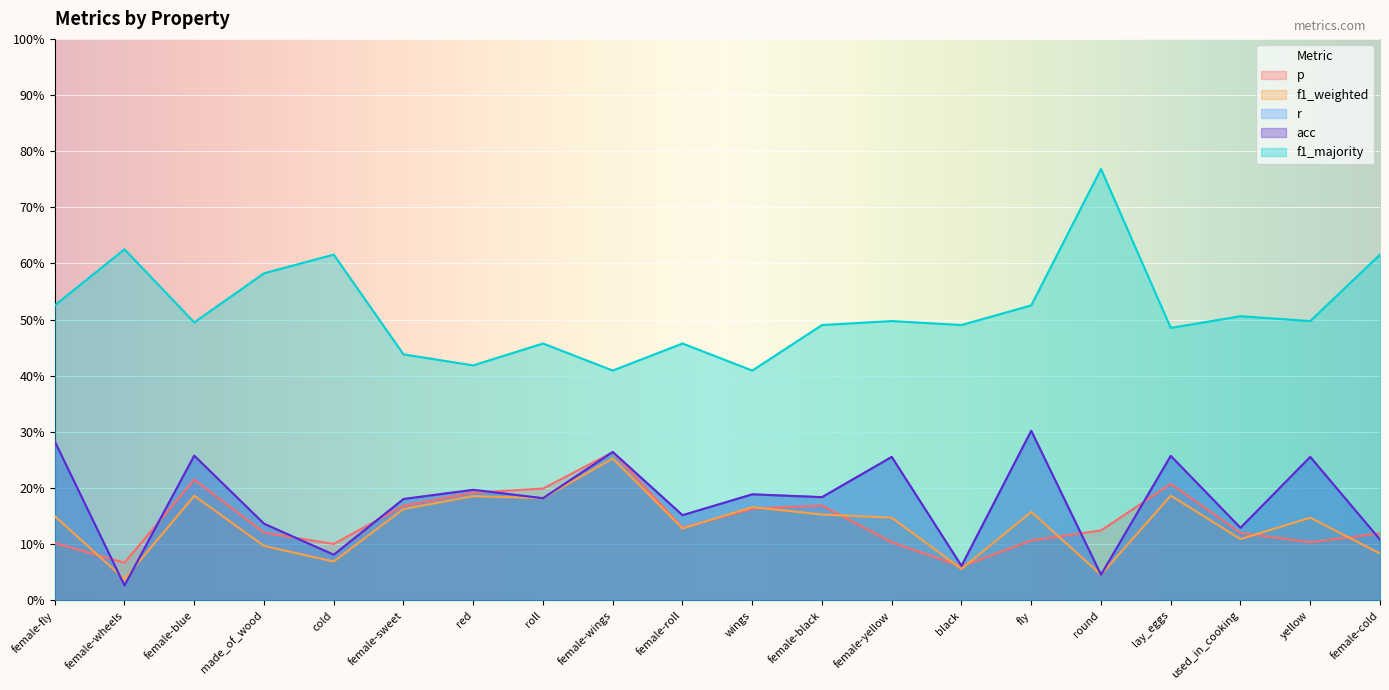

Reading left to right, transcribe all the data shown in this chart.

p: 0.1	0.1	0.2	0.1	0.1	0.2	0.2	0.2	0.3	0.1	0.2	0.2	0.1	0.1	0.1	0.1	0.2	0.1	0.1	0.1
f1_weighted: 0.1	0.0	0.2	0.1	0.1	0.2	0.2	0.2	0.3	0.1	0.2	0.2	0.1	0.1	0.2	0.0	0.2	0.1	0.1	0.1
r: 0.3	0.0	0.3	0.1	0.1	0.2	0.2	0.2	0.3	0.2	0.2	0.2	0.3	0.1	0.3	0.0	0.3	0.1	0.3	0.1
acc: 0.3	0.0	0.3	0.1	0.1	0.2	0.2	0.2	0.3	0.2	0.2	0.2	0.3	0.1	0.3	0.0	0.3	0.1	0.3	0.1
f1_majority: 0.5	0.6	0.5	0.6	0.6	0.4	0.4	0.5	0.4	0.5	0.4	0.5	0.5	0.5	0.5	0.8	0.5	0.5	0.5	0.6